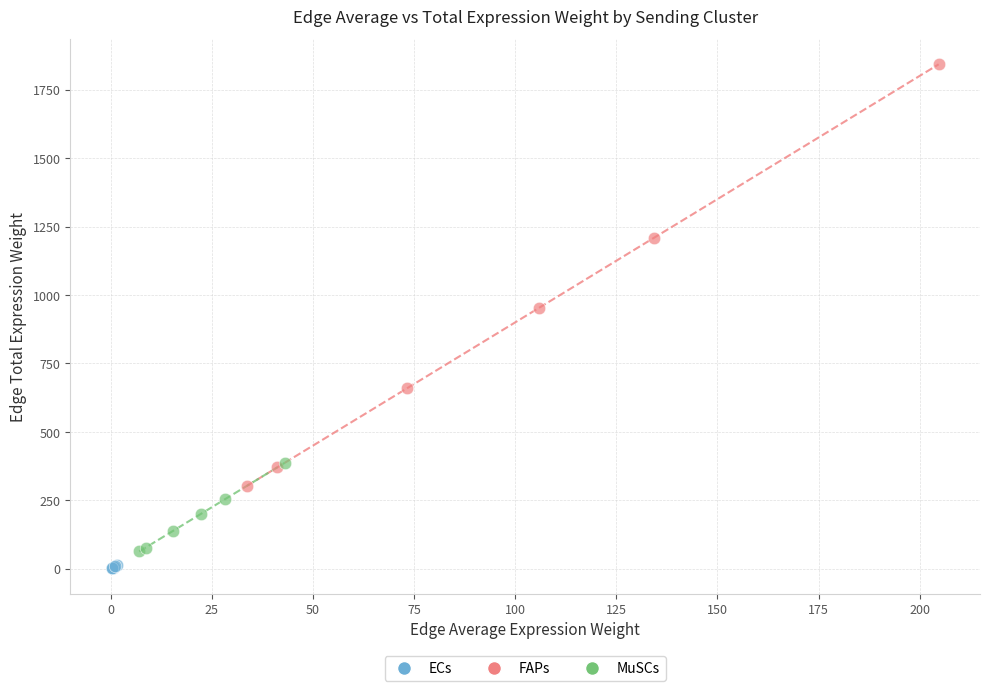

Which series has the largest Y range (max minus min)?

FAPs